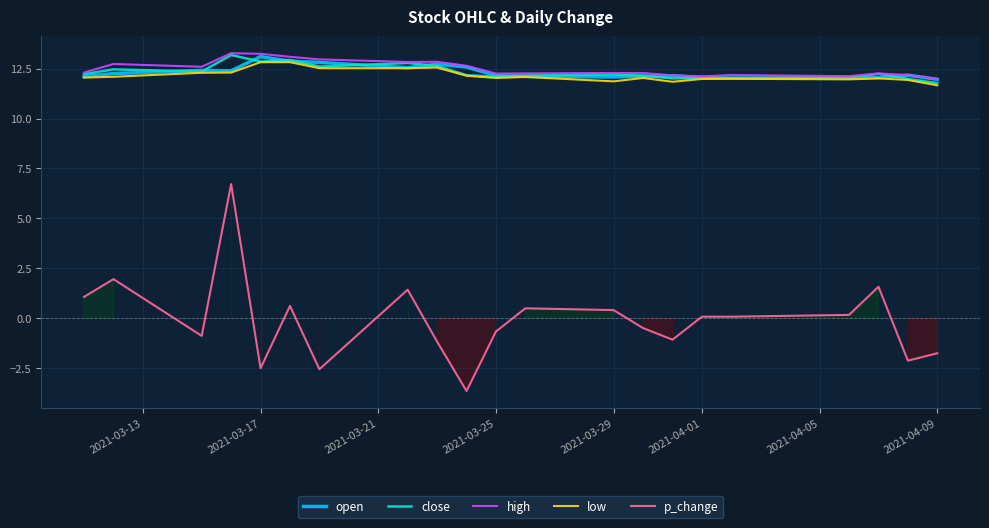

The p_change series shows -1.8 at 2021-04-09. True or false?

True